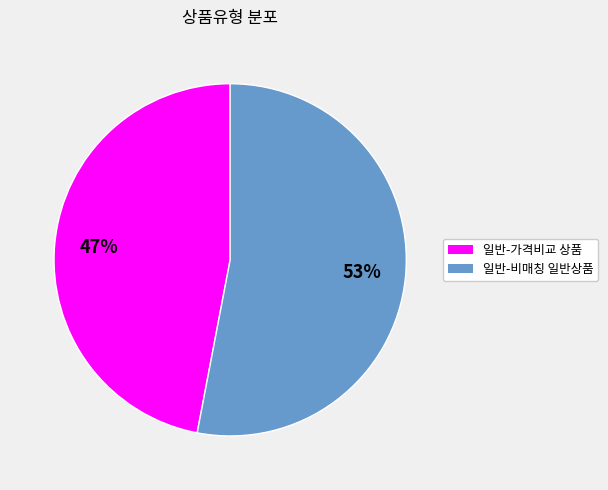

How many slices are in this pie chart?

2